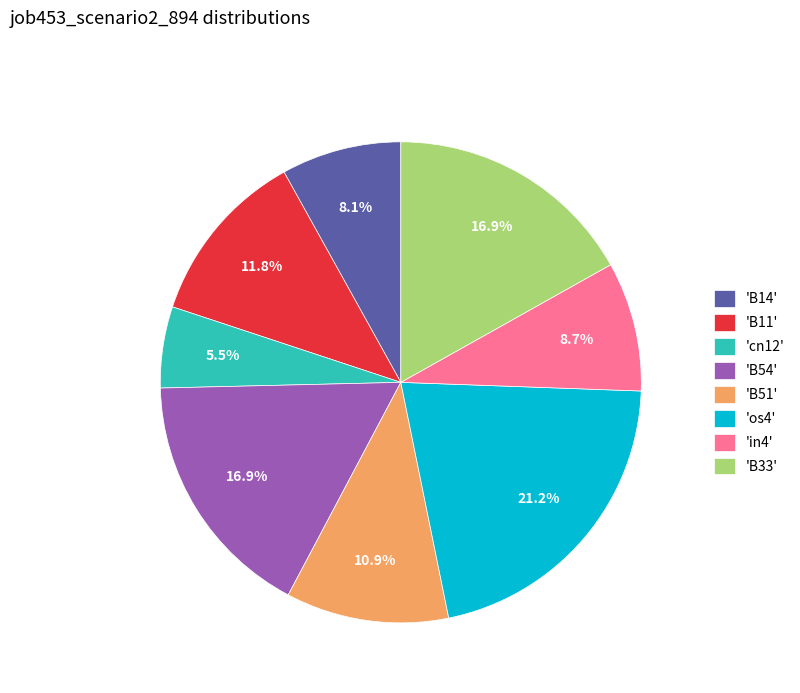

How many segments does this pie chart have?

8